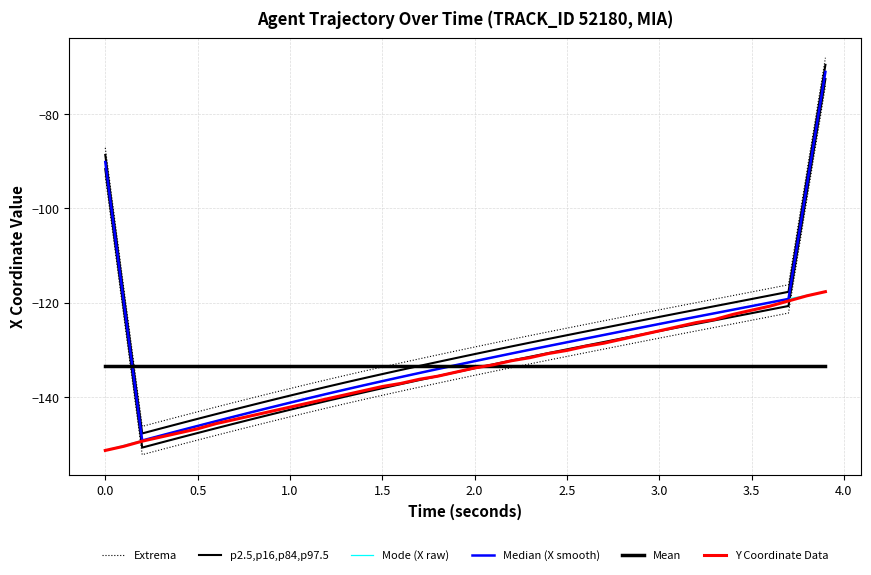

Is this an area chart (filled region under the line)?

No